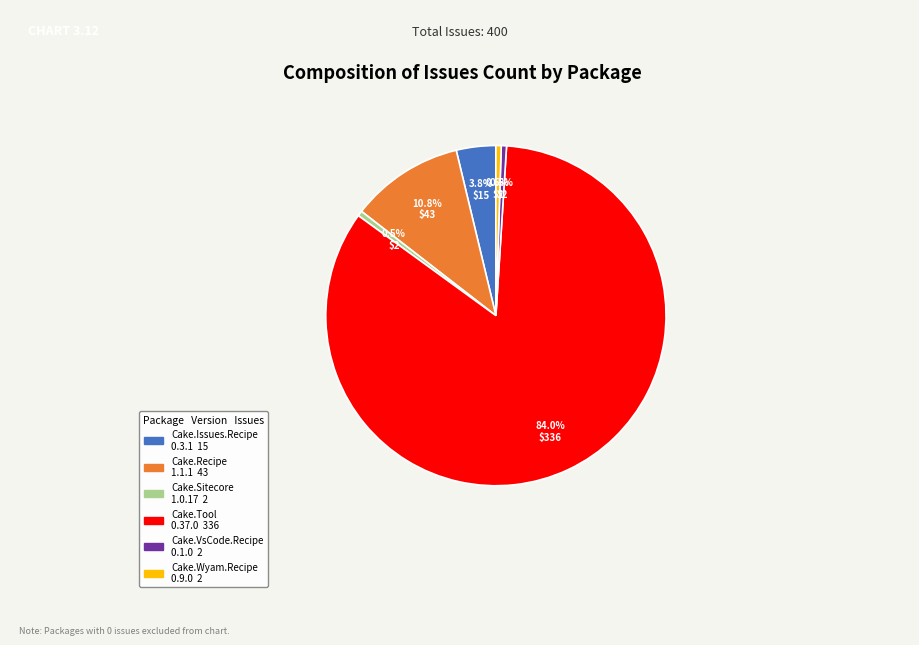

Is there any slice that represents more than half of the pie?

Yes